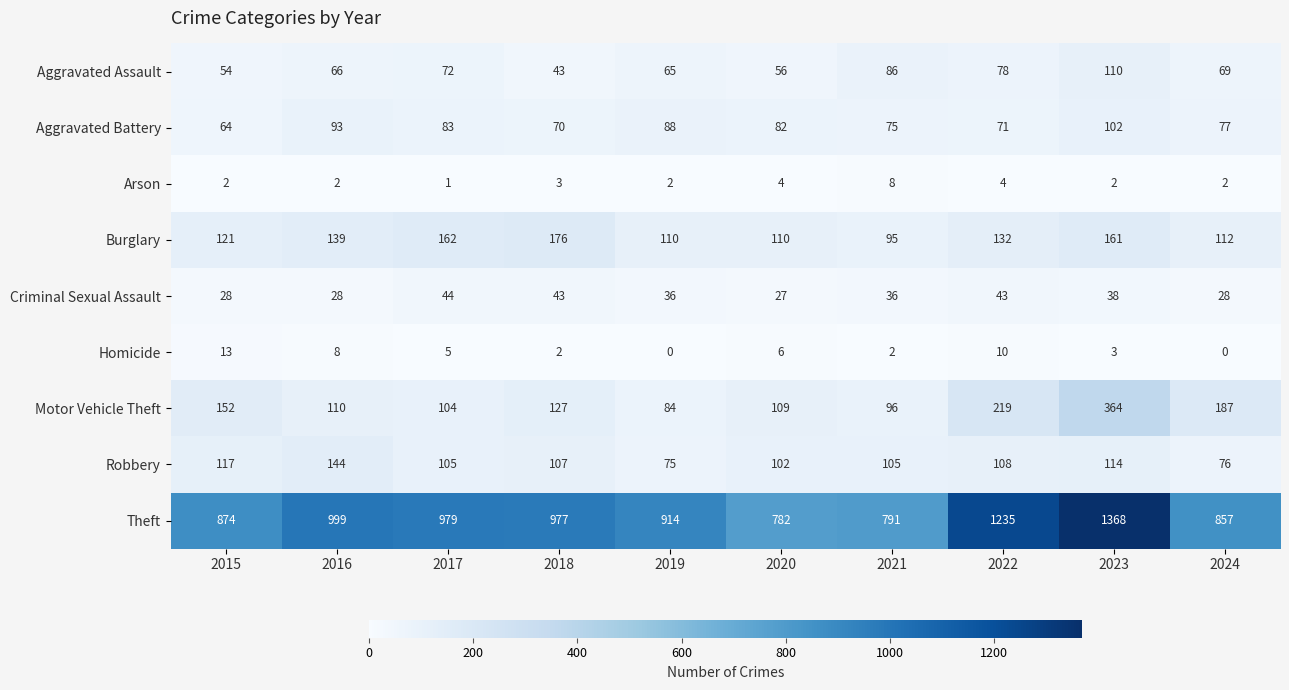

Is it true that Aggravated Assault equals 72 at 2017?

True